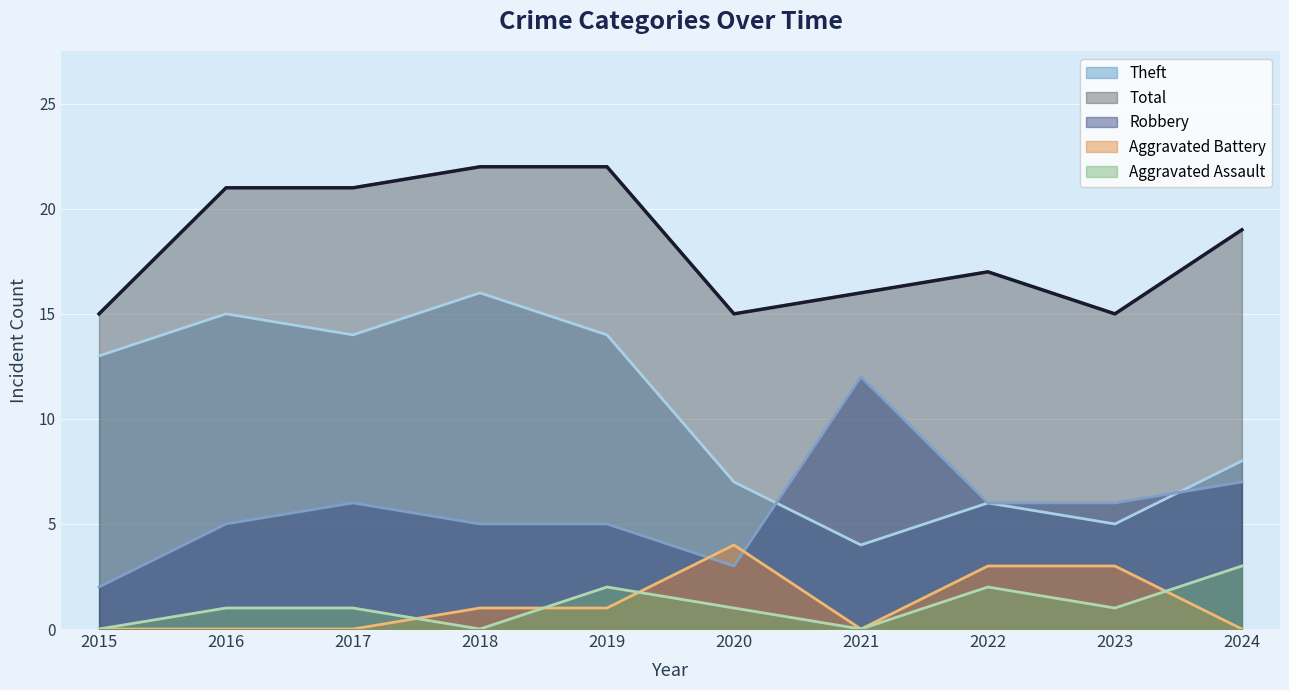

What is the sum of all Total values?

183